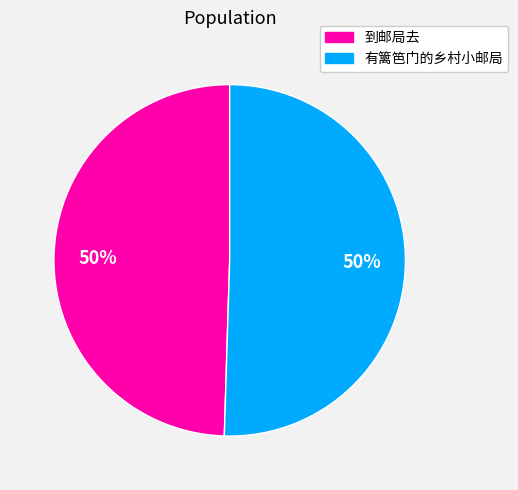

To the nearest percent, what is the combined percentage of 到邮局去 and 有篱笆门的乡村小邮局?

100%